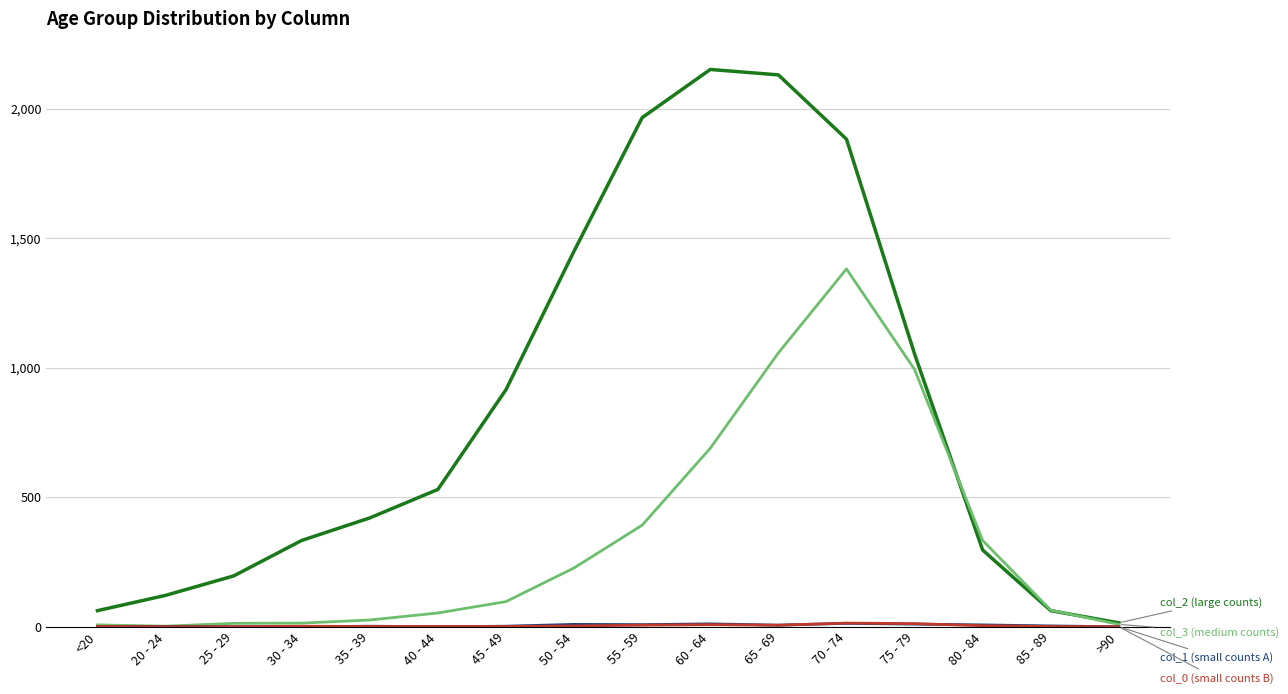

What is the maximum value shown in the chart?

2151